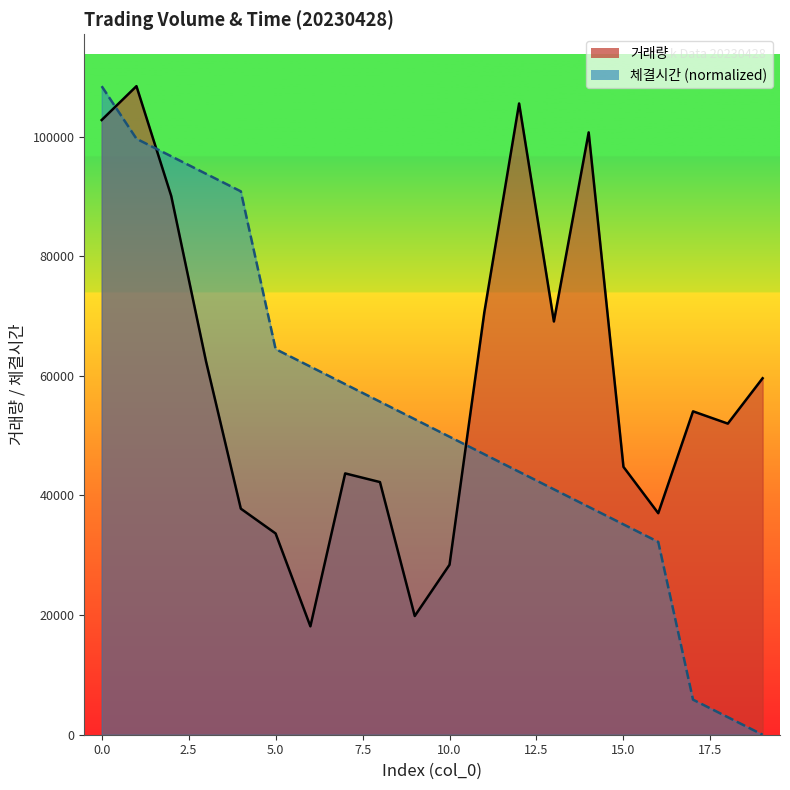

How many values in 체결시간_normalized are above zero?

19